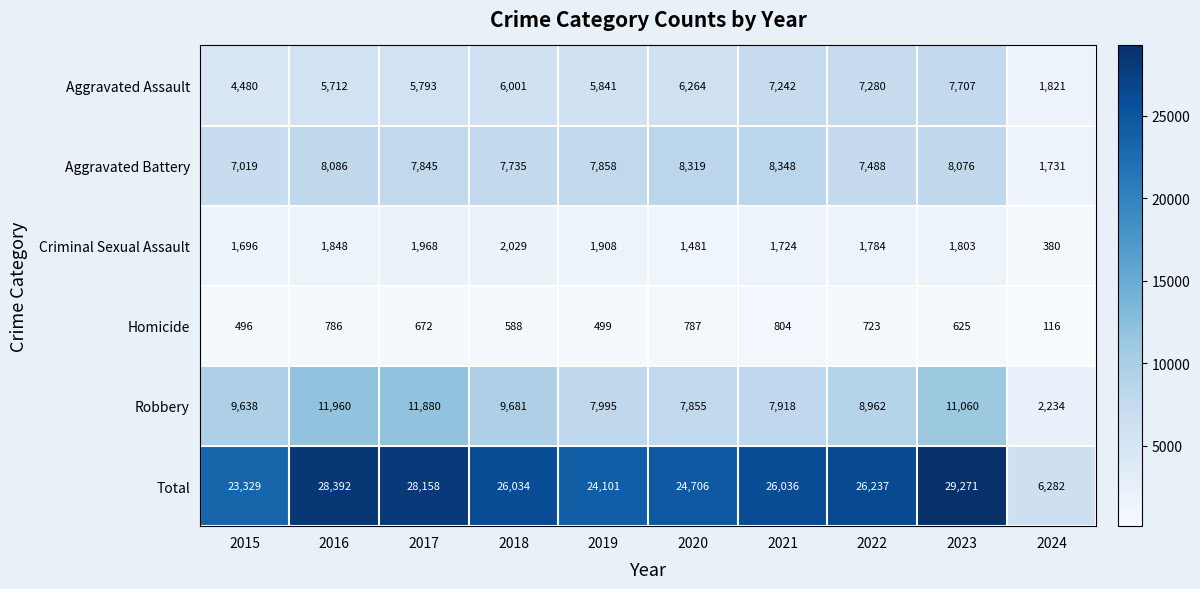

What is the difference between the highest and lowest values at 2024?

6166